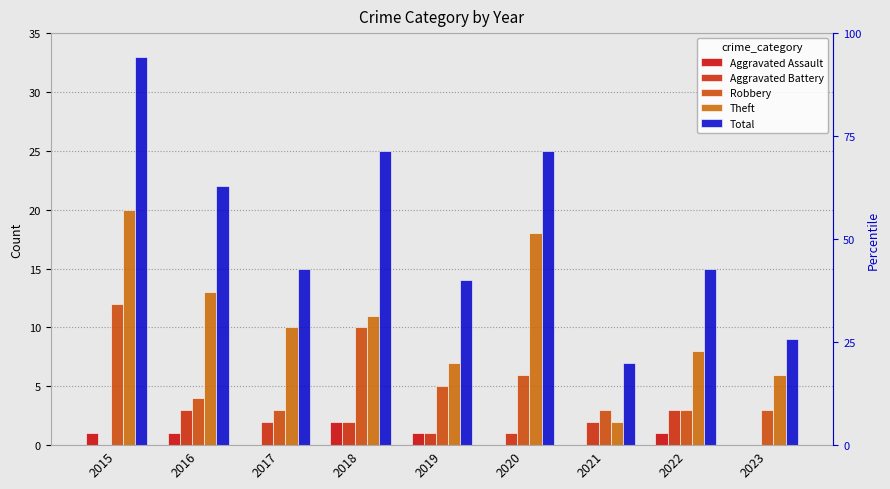

Reading right to left, transcribe all the data shown in this chart.

Aggravated Assault: 2023=0	2022=1	2021=0	2020=0	2019=1	2018=2	2017=0	2016=1	2015=1
Aggravated Battery: 2023=0	2022=3	2021=2	2020=1	2019=1	2018=2	2017=2	2016=3	2015=0
Robbery: 2023=3	2022=3	2021=3	2020=6	2019=5	2018=10	2017=3	2016=4	2015=12
Theft: 2023=6	2022=8	2021=2	2020=18	2019=7	2018=11	2017=10	2016=13	2015=20
Total: 2023=9	2022=15	2021=7	2020=25	2019=14	2018=25	2017=15	2016=22	2015=33